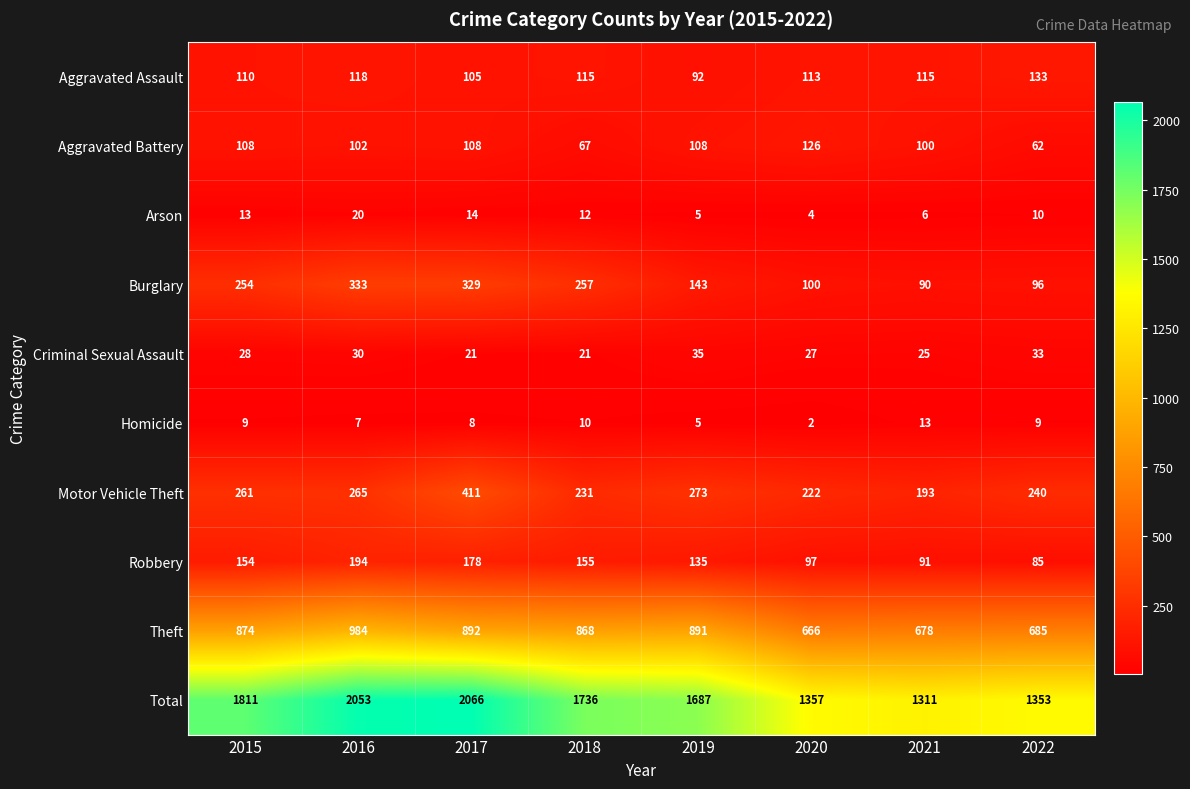

What is the difference between the Theft values at 2019 and 2016?

93